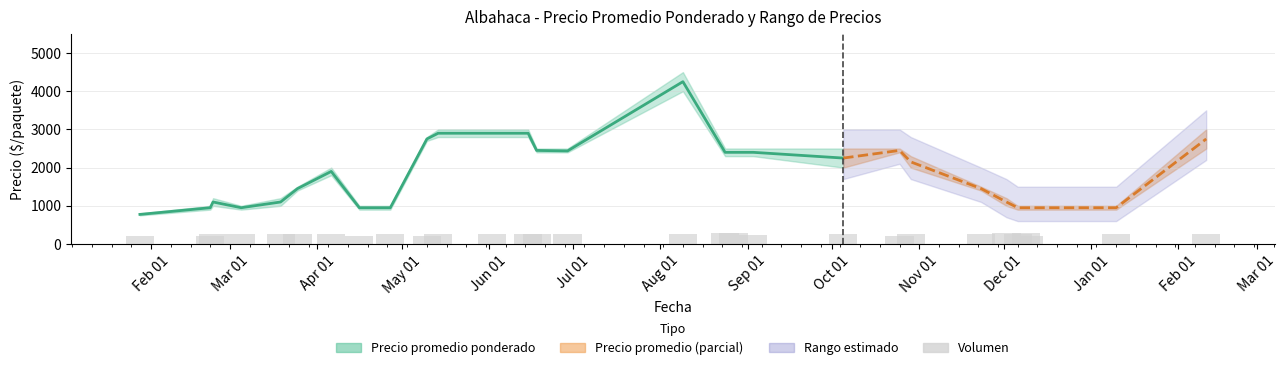

What is the maximum value for Precio promedio ponderado?

4250